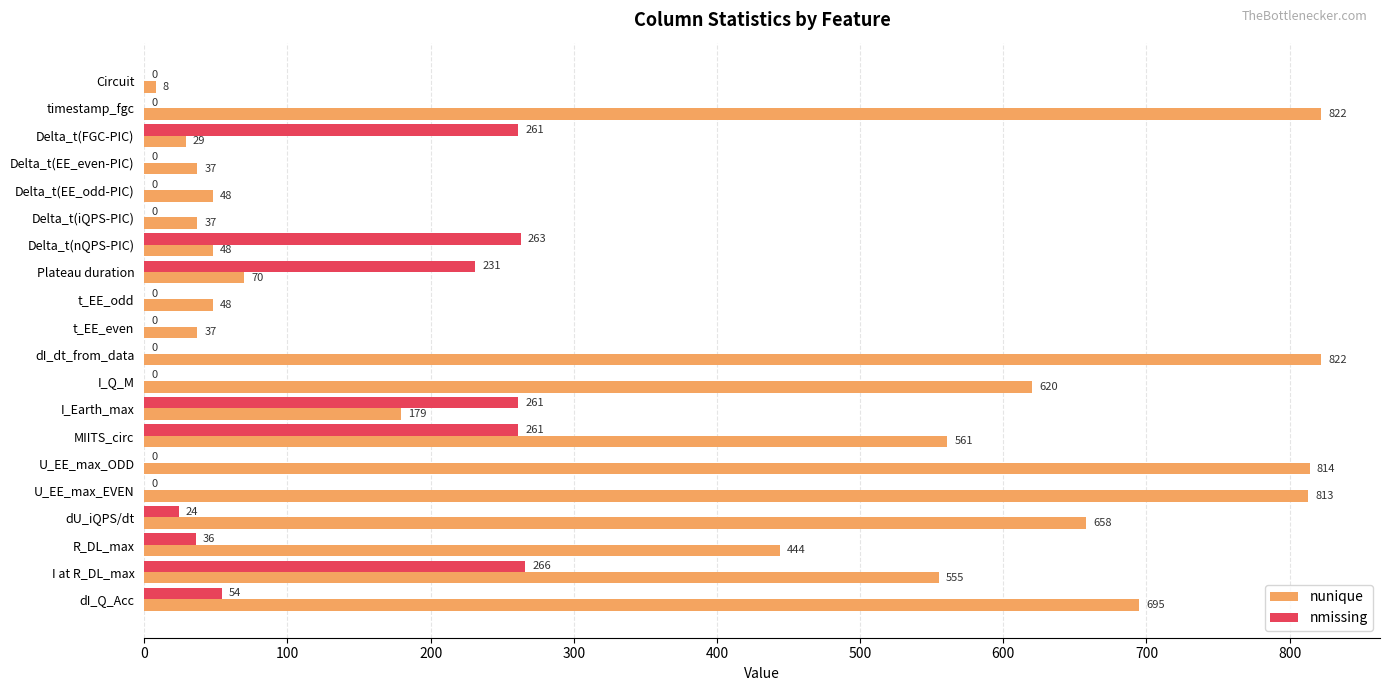

At which label is nunique closest to 415?

R_DL_max